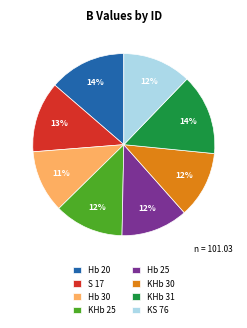

Combined, do KS 76 and Hb 25 account for over 50%?

No